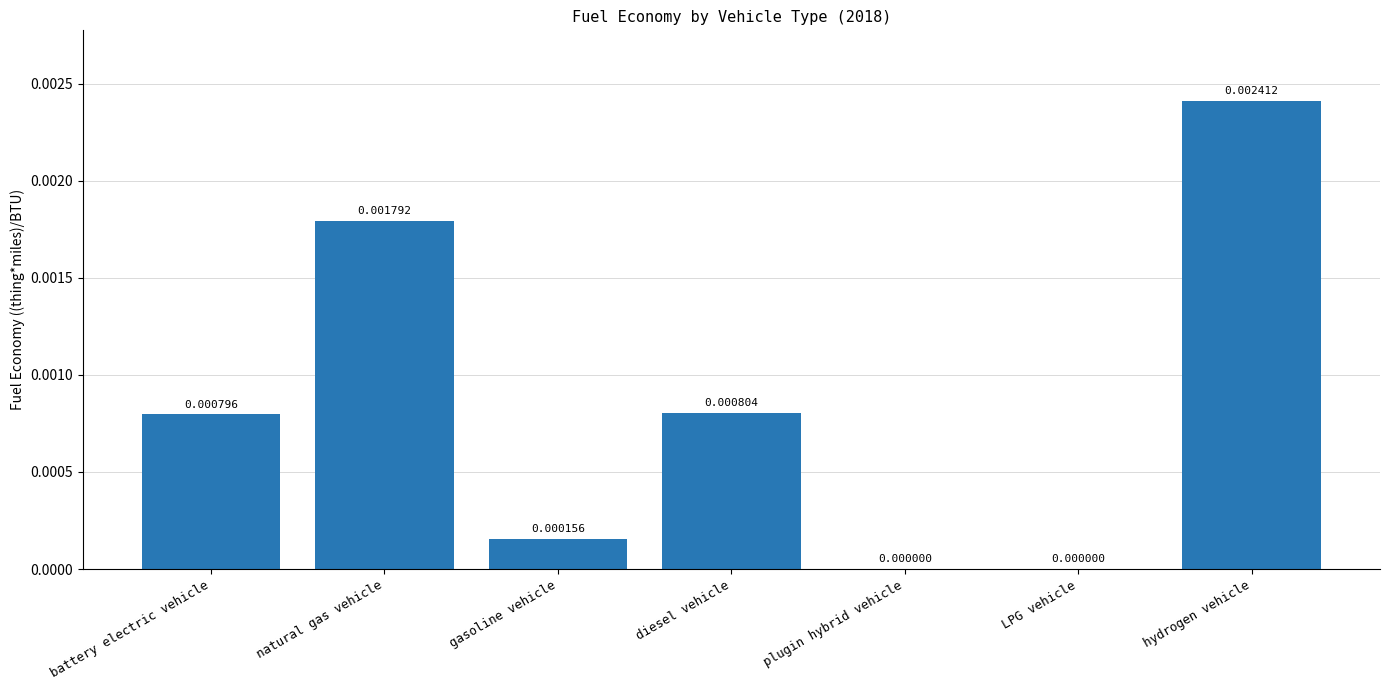

Which label corresponds to the largest value in the chart?

hydrogen vehicle